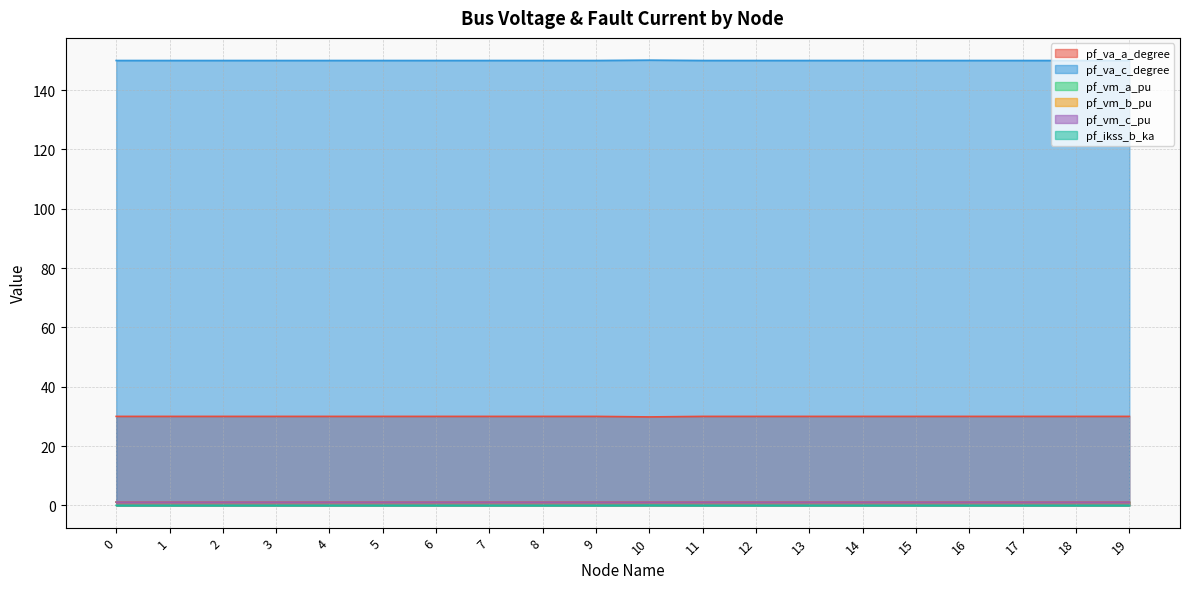

What is the greatest value displayed?

150.1